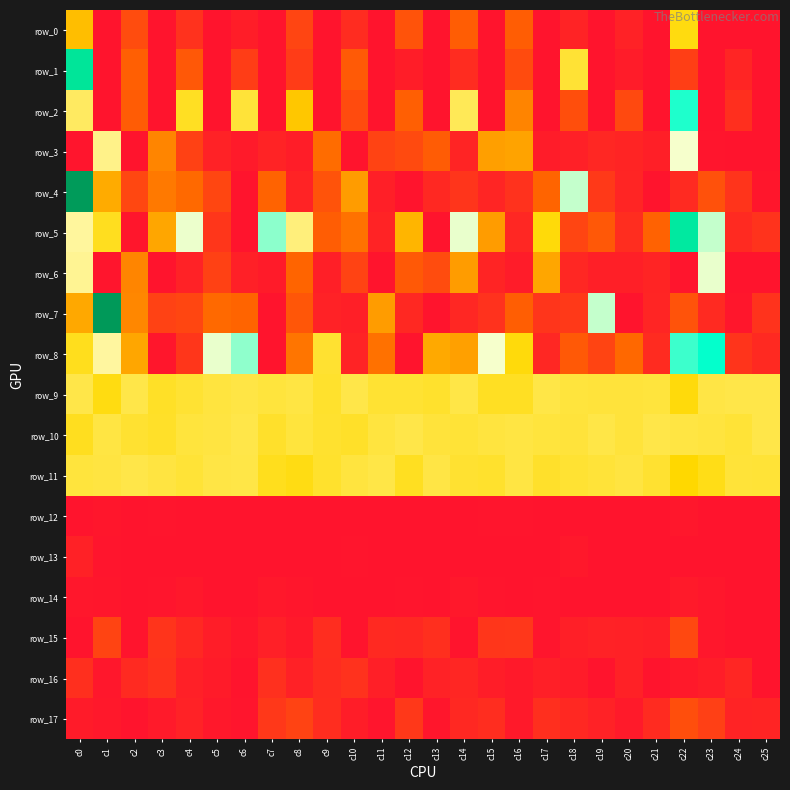

What is the approximate value of row_0 at c2?

0.2